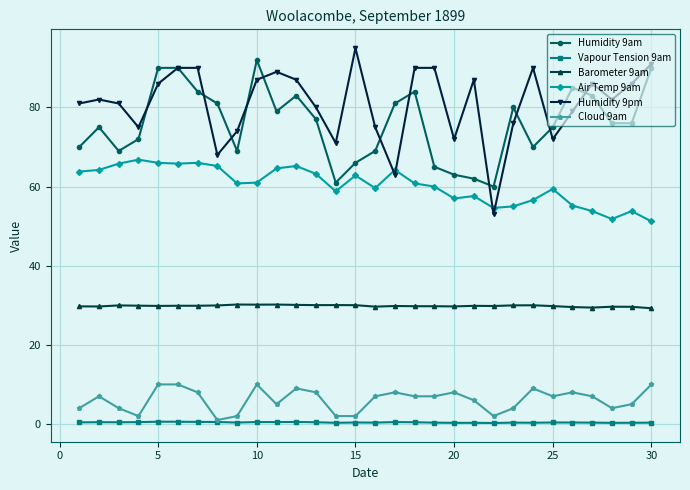

Which series has the largest total across all categories?

Humidity 9pm